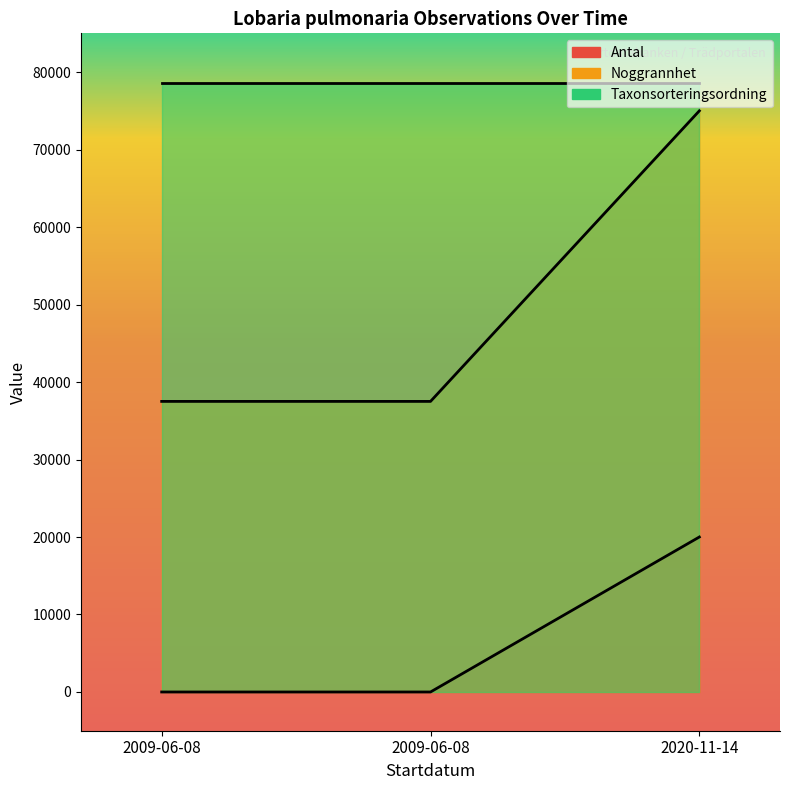

What is the difference between the highest and lowest values at 2009-06-08?

37500